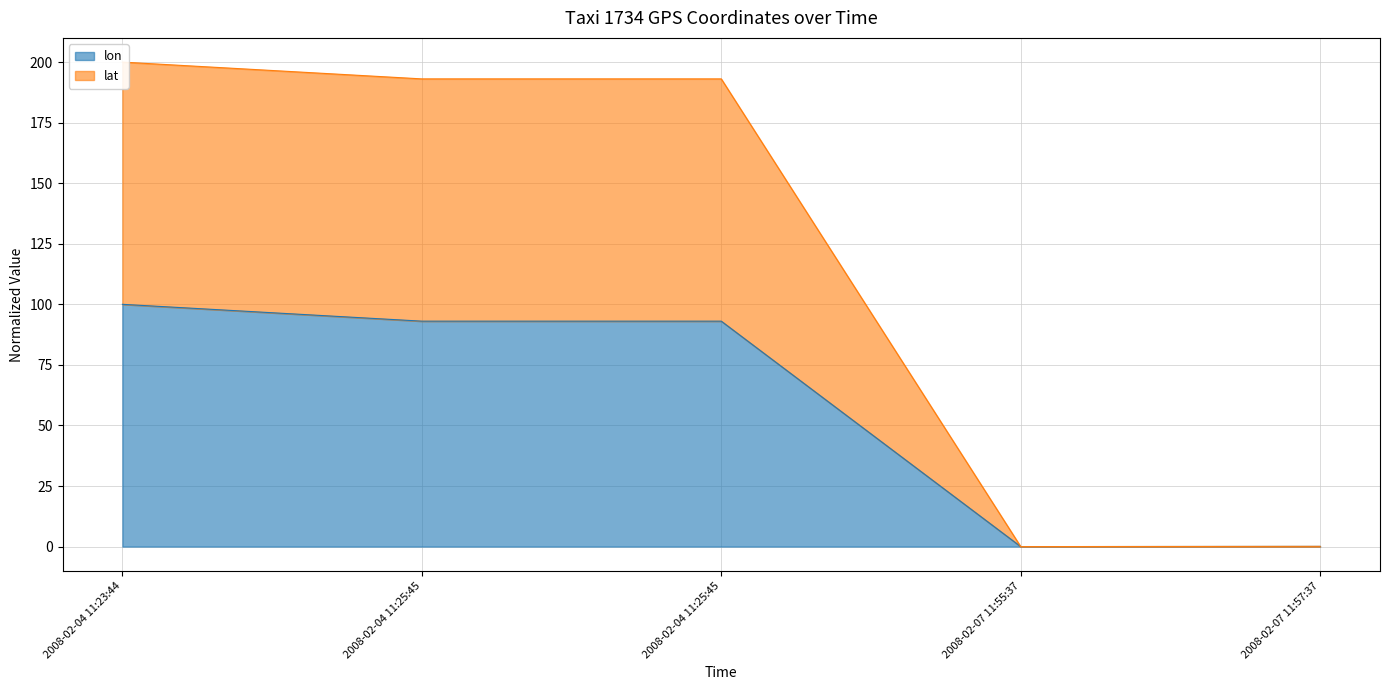

Which category has the highest value across all series?

2008-02-04 11:23:44